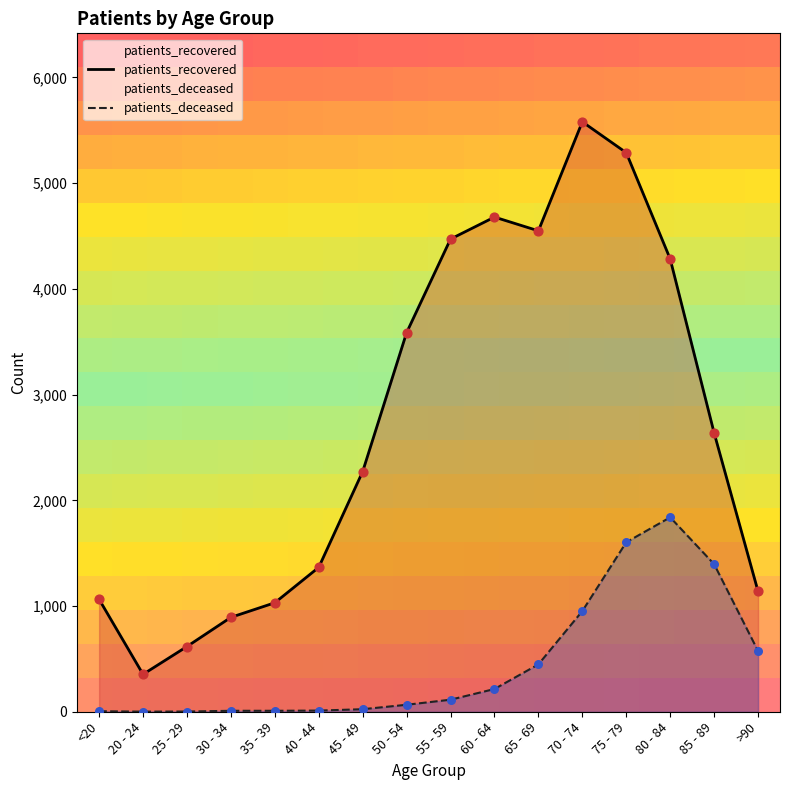

What is the total value across all series at 20 - 24?

355